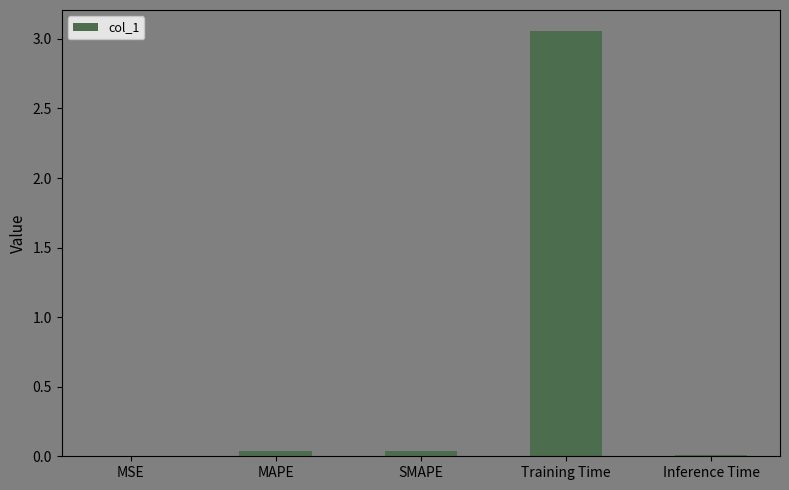

The chart shows a value of 0.0 at MAPE. True or false?

True